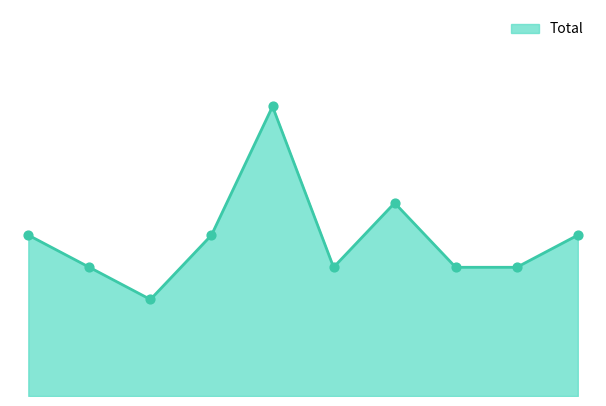

Is this an area chart (filled region under the line)?

Yes